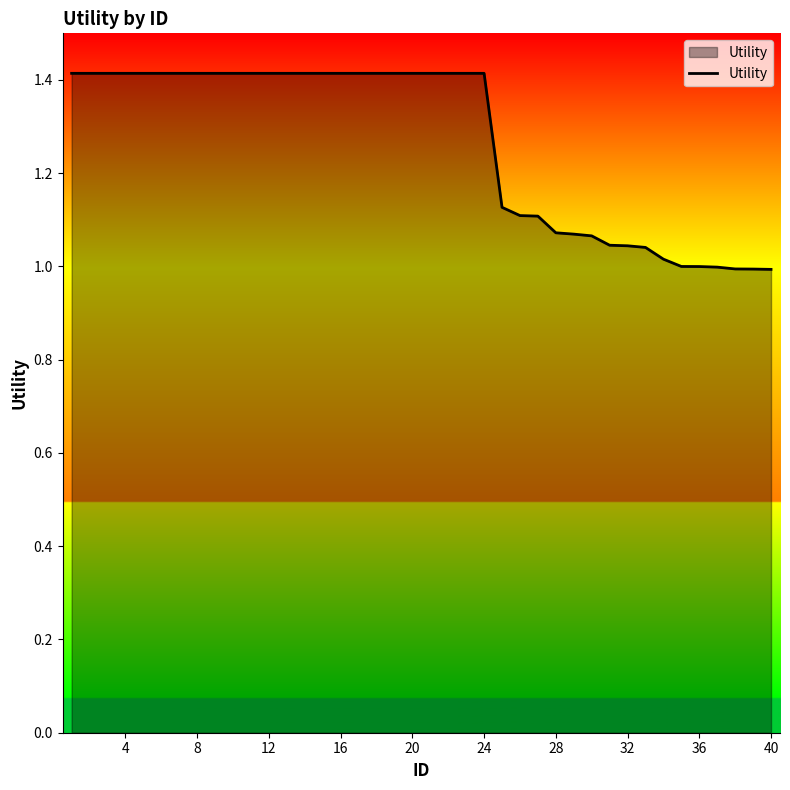

How many lines are shown in the chart?

1